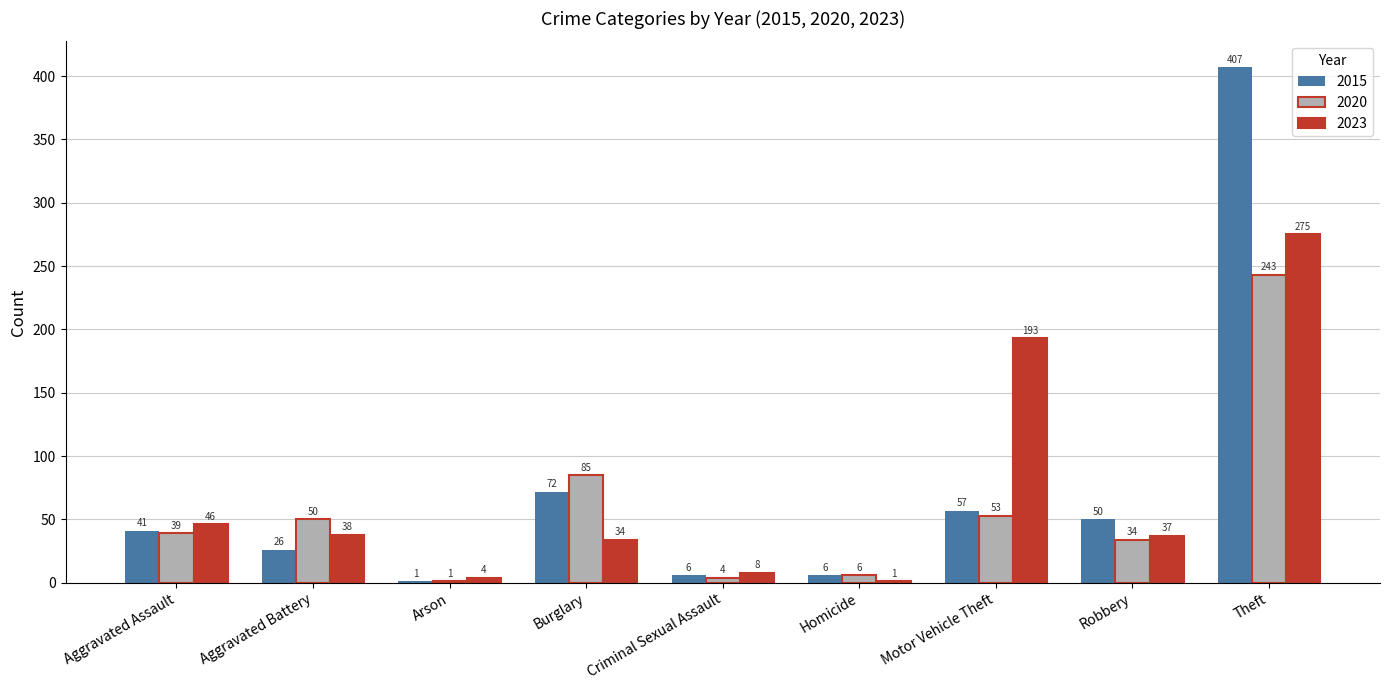

The value of 2015 at Motor Vehicle Theft is 57. True or false?

True